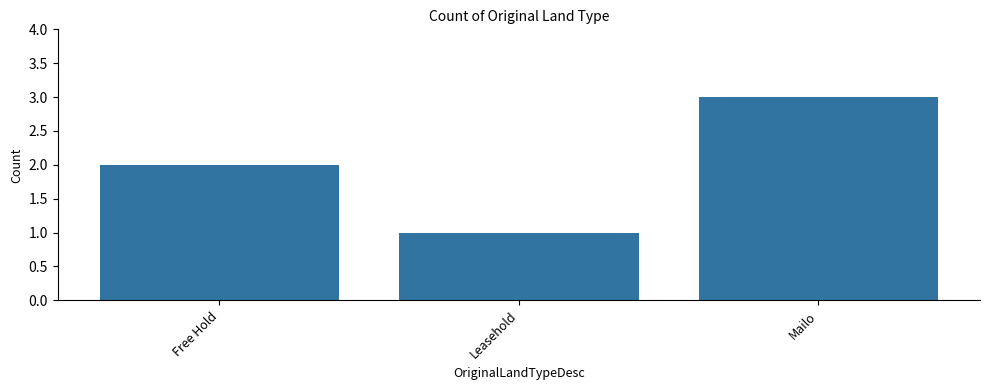

What is the label of the 3rd bar from the left?

Mailo